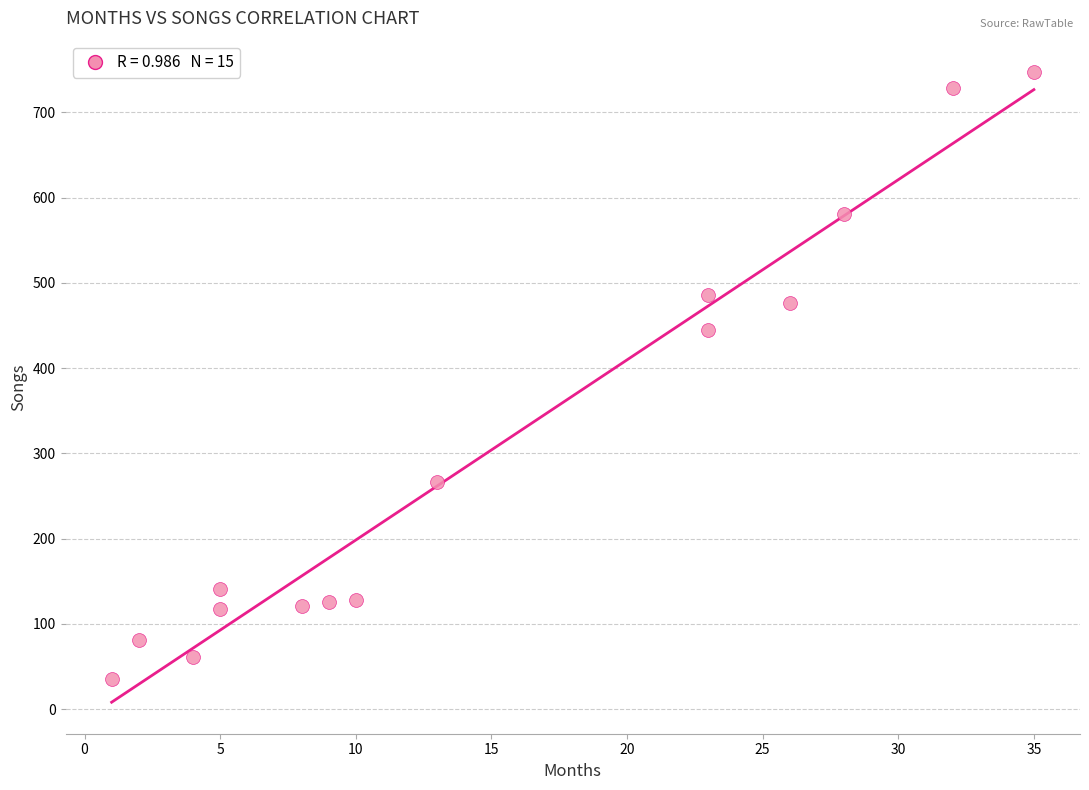

What Y value in the scatter plot is closest to 391?

445